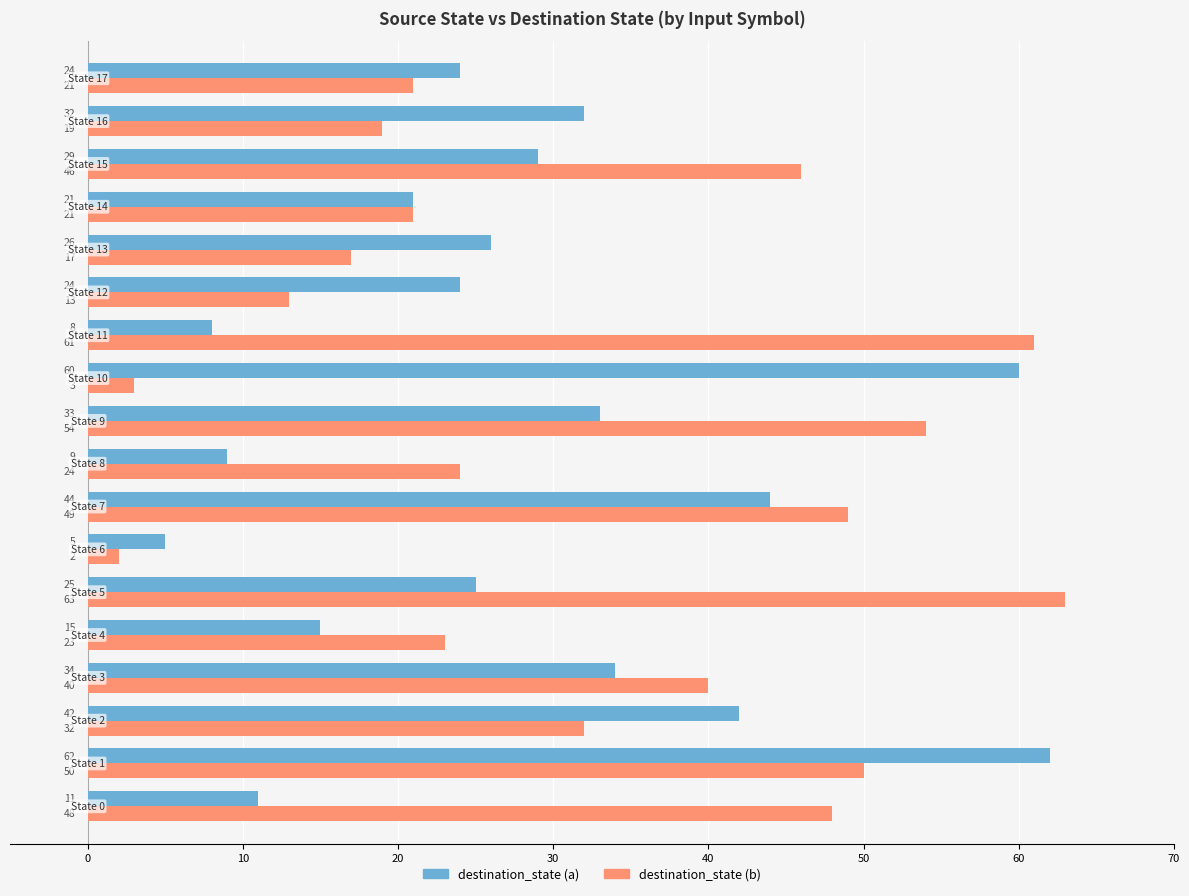

What is the greatest value displayed?

63